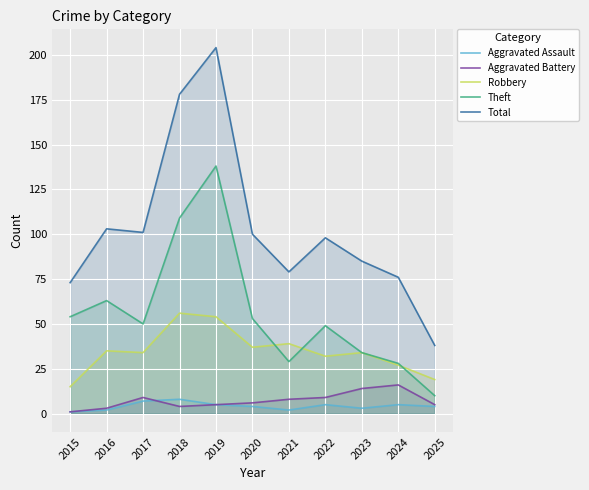

List the labels in order of Theft value, largest first.

2019, 2018, 2016, 2015, 2020, 2017, 2022, 2023, 2021, 2024, 2025